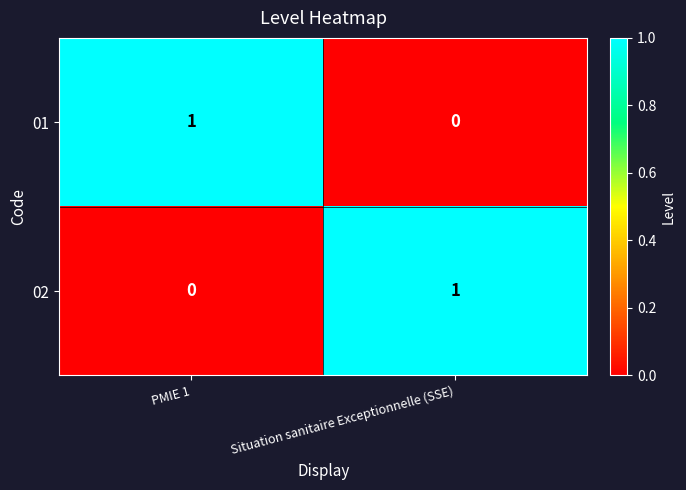

Rank the series at Situation sanitaire Exceptionnelle (SSE) from lowest to highest value.

01, 02